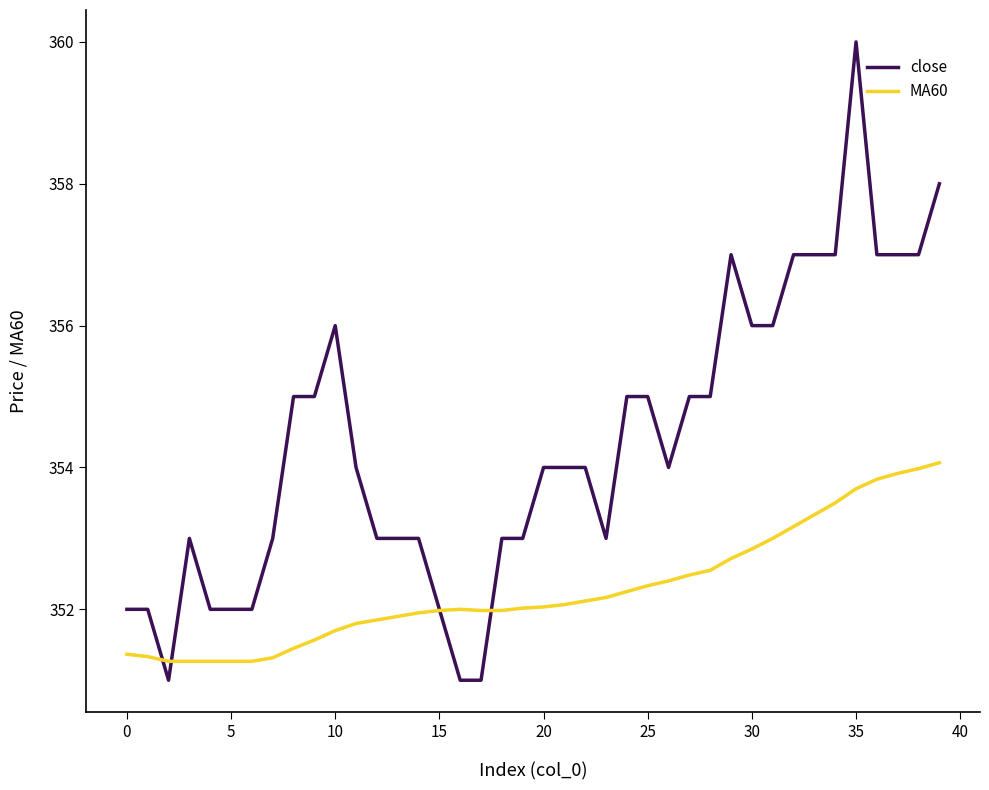

What is the minimum value shown in the chart?

351.0